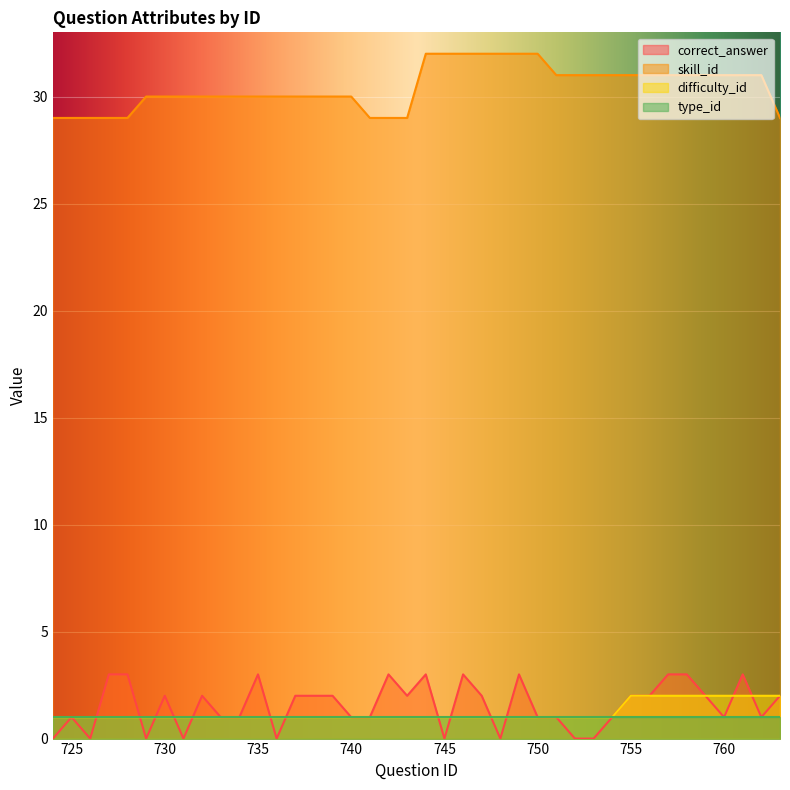

What is the sum of all skill_id values?

1217